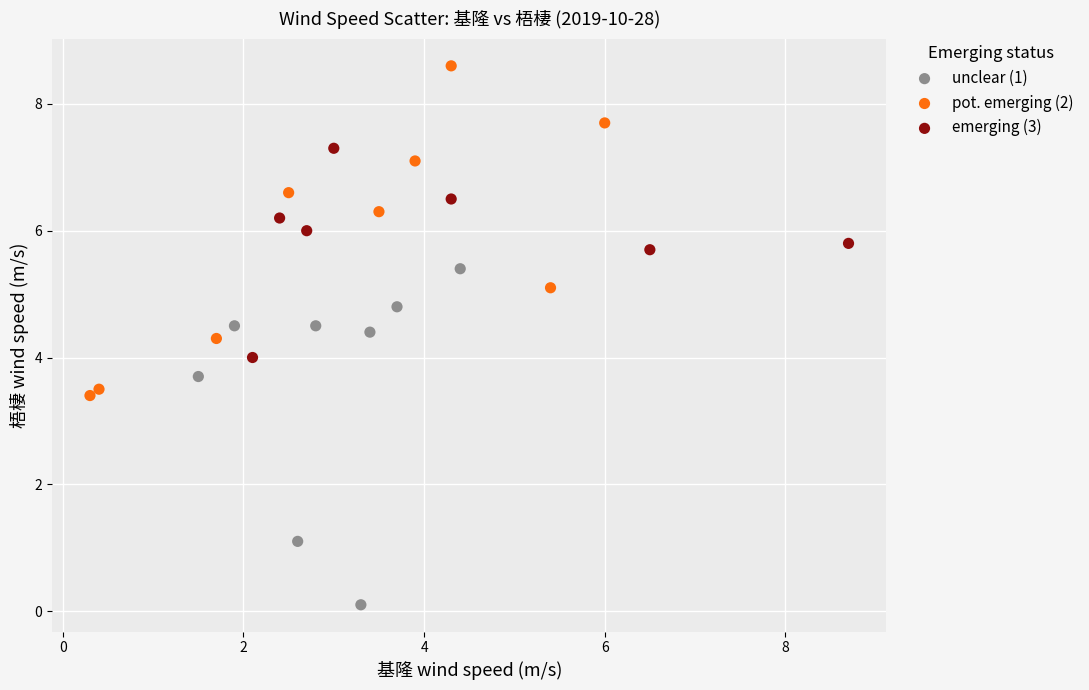

Which series contains the highest Y value?

pot. emerging (2)